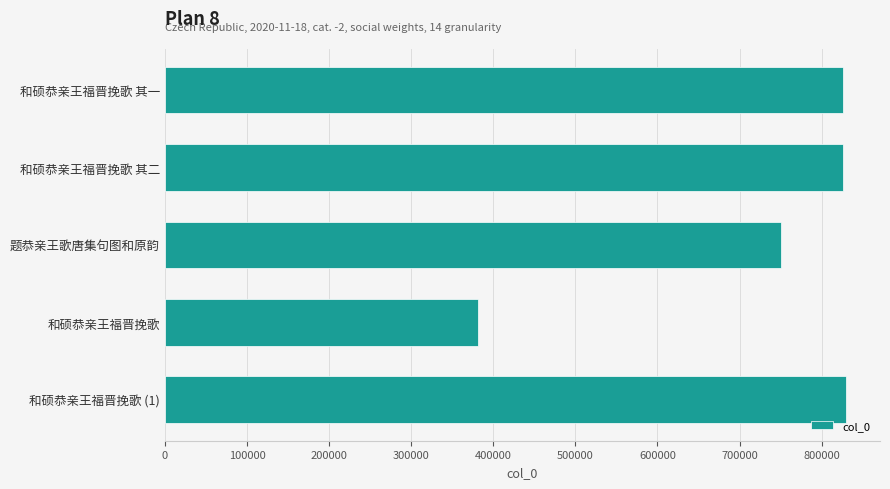

What is the difference between the maximum and minimum values?

447878